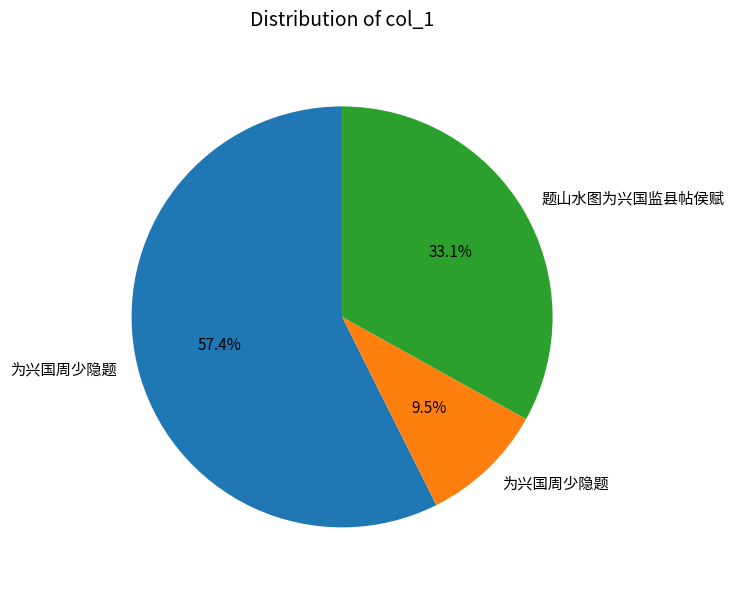

Does any single category account for the majority?

Yes